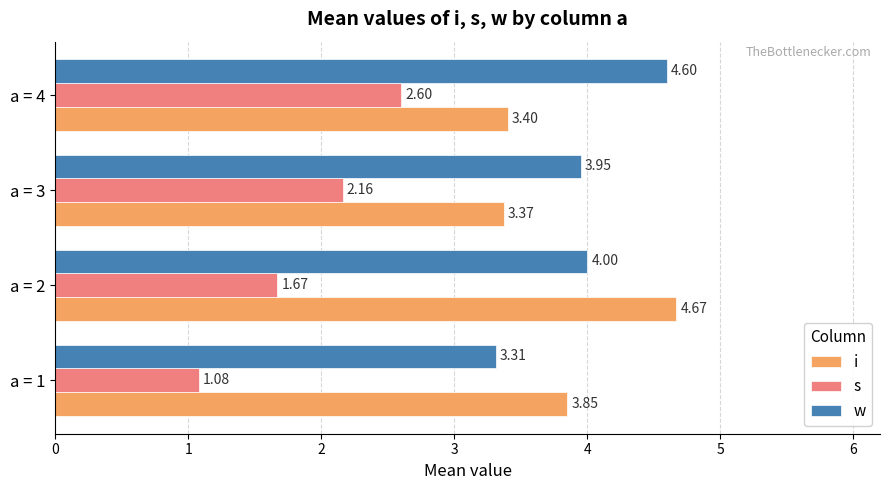

What is the total value across all series at a = 2?

10.3